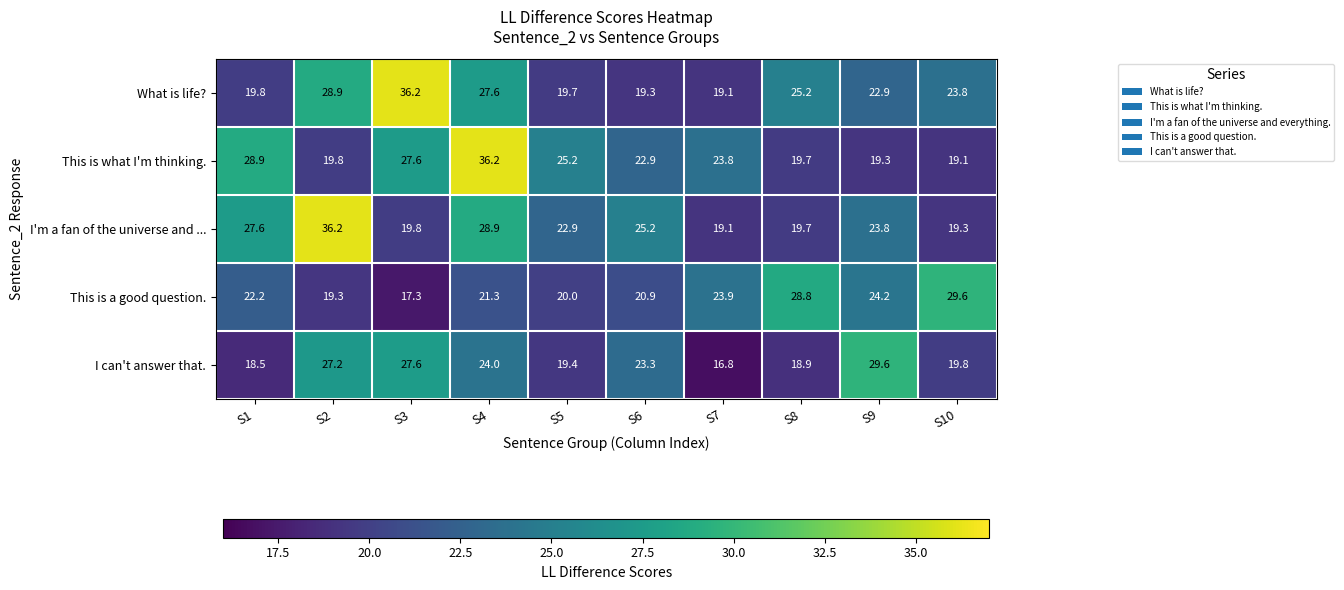

Is the value of This is a good question. at S9 greater than the value of I'm a fan of the universe and ... at S3?

Yes